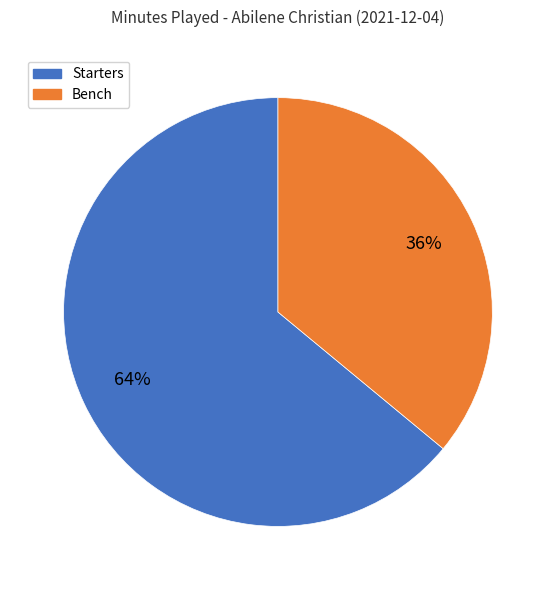

To the nearest percent, what is the average slice percentage?

50%